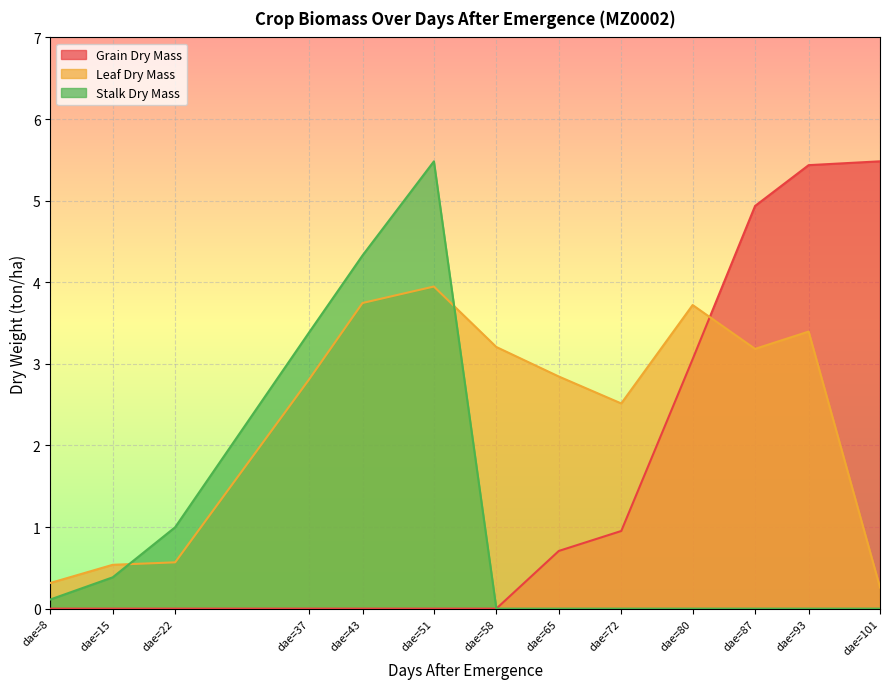

What are all the series names shown in the legend?

Grain Dry Mass, Leaf Dry Mass, Stalk Dry Mass